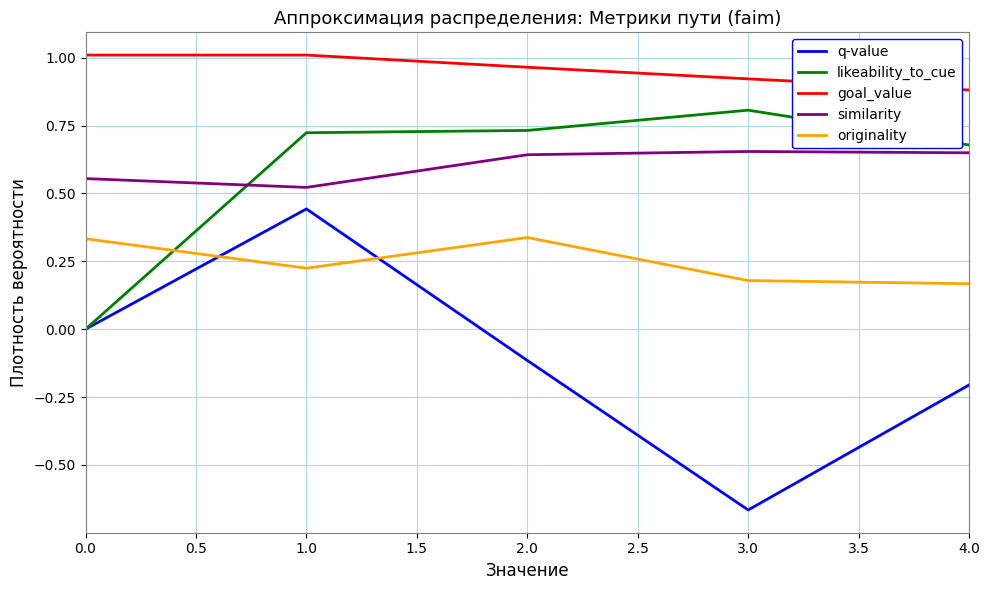

Which series has the largest range (max minus min)?

q-value